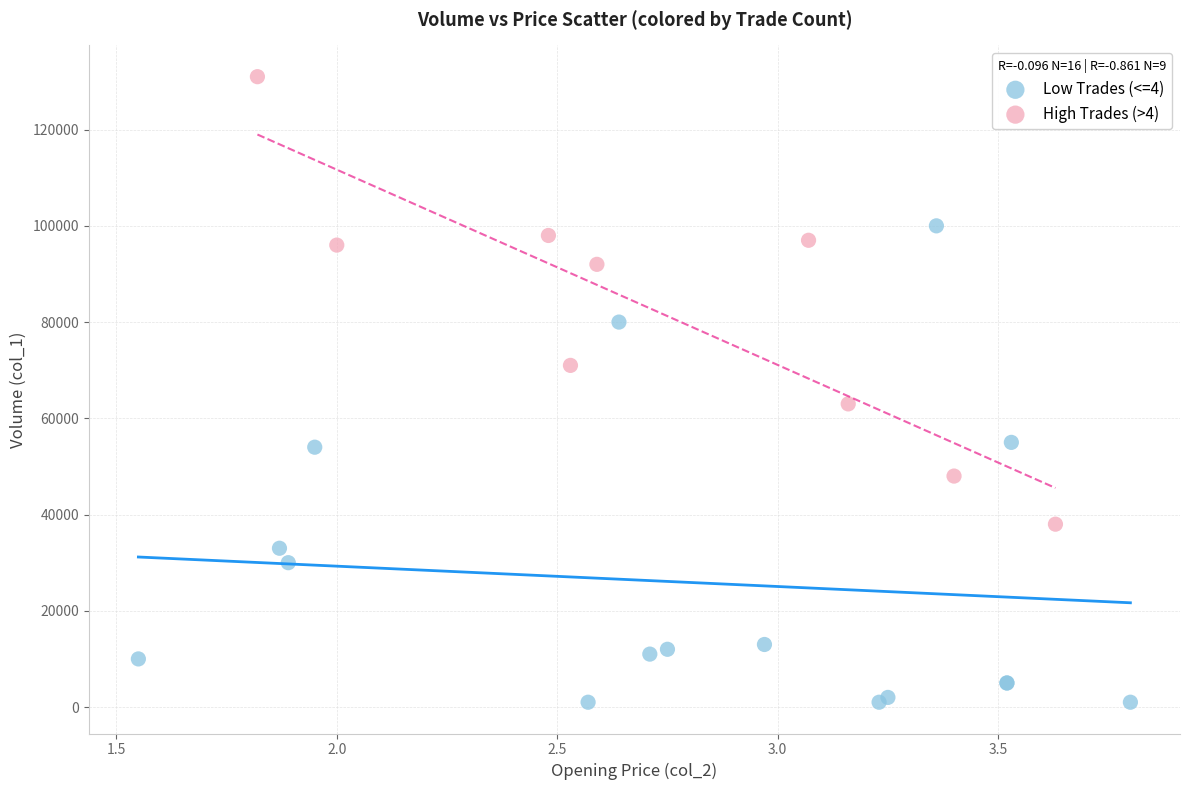

What are all the series names shown in the legend?

Low Trades (<=4), High Trades (>4)